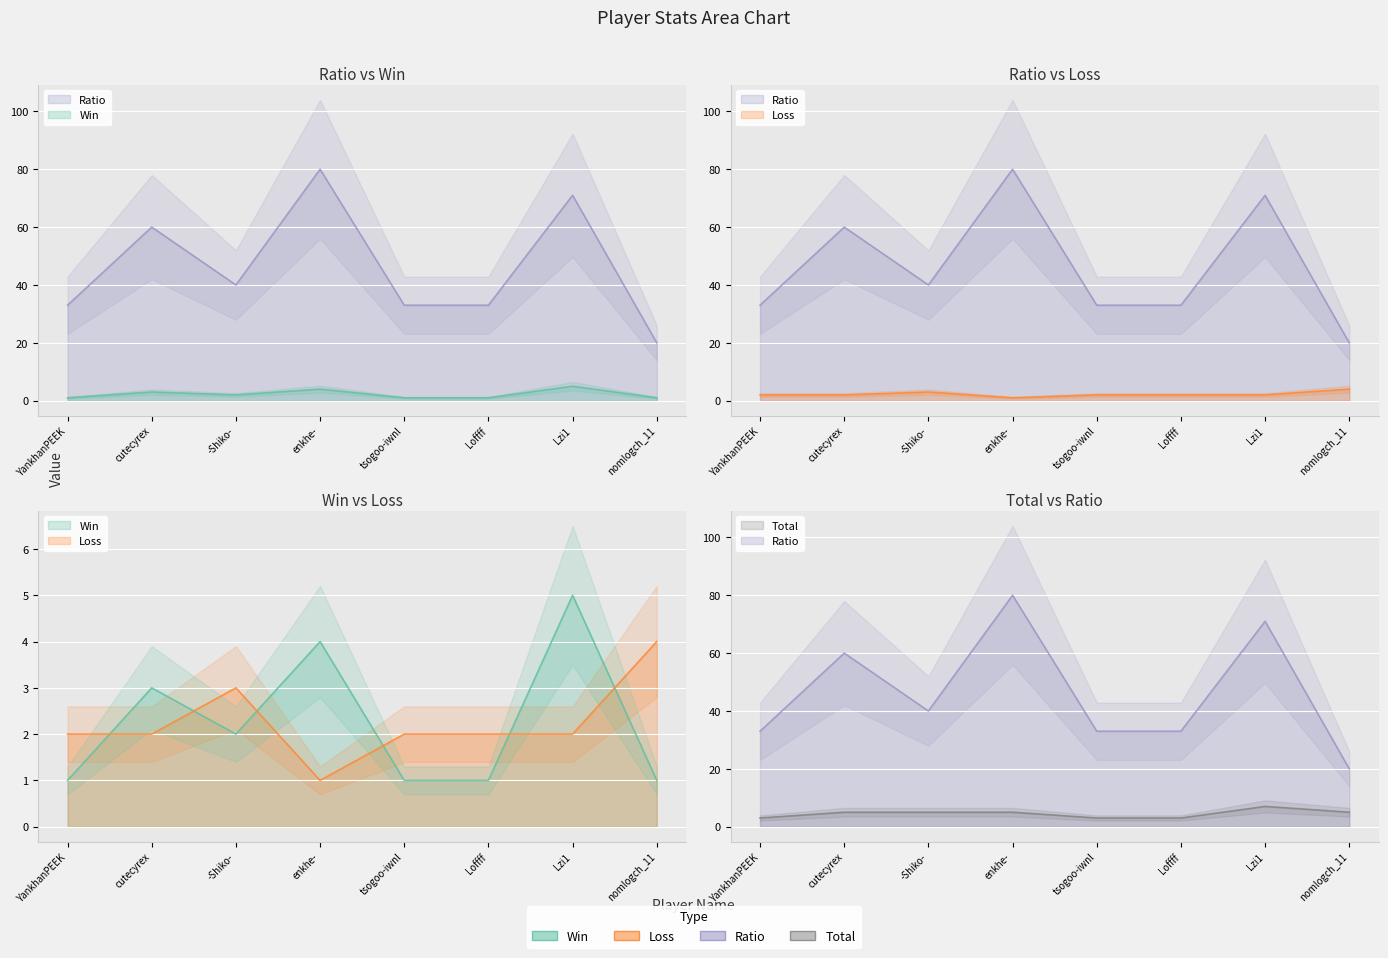

At which label does Loss reach its peak?

nomlogch_11